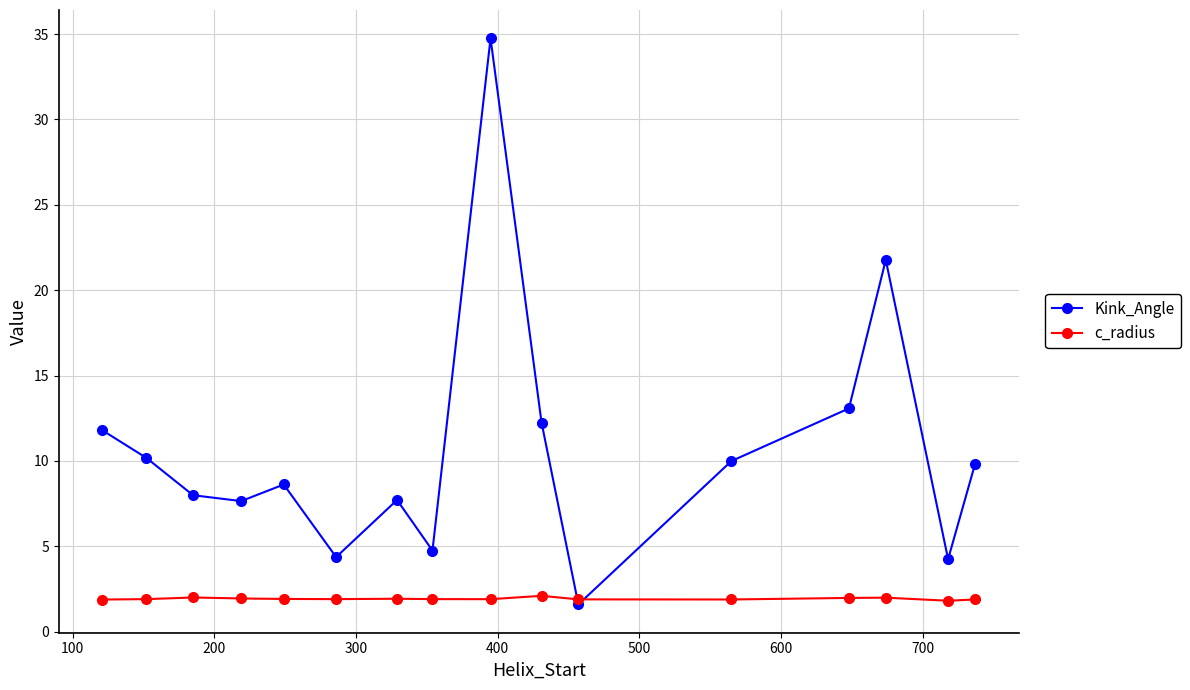

True or false: Kink_Angle has more than 1 points higher than both neighbors.

True